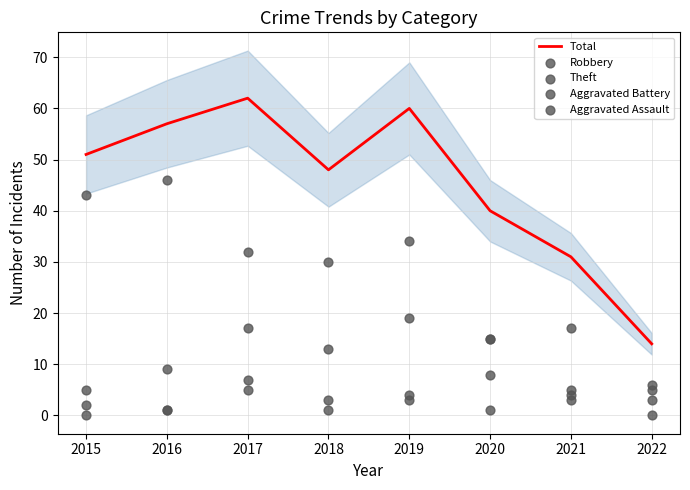

Which series has the widest spread of Y values?

Total